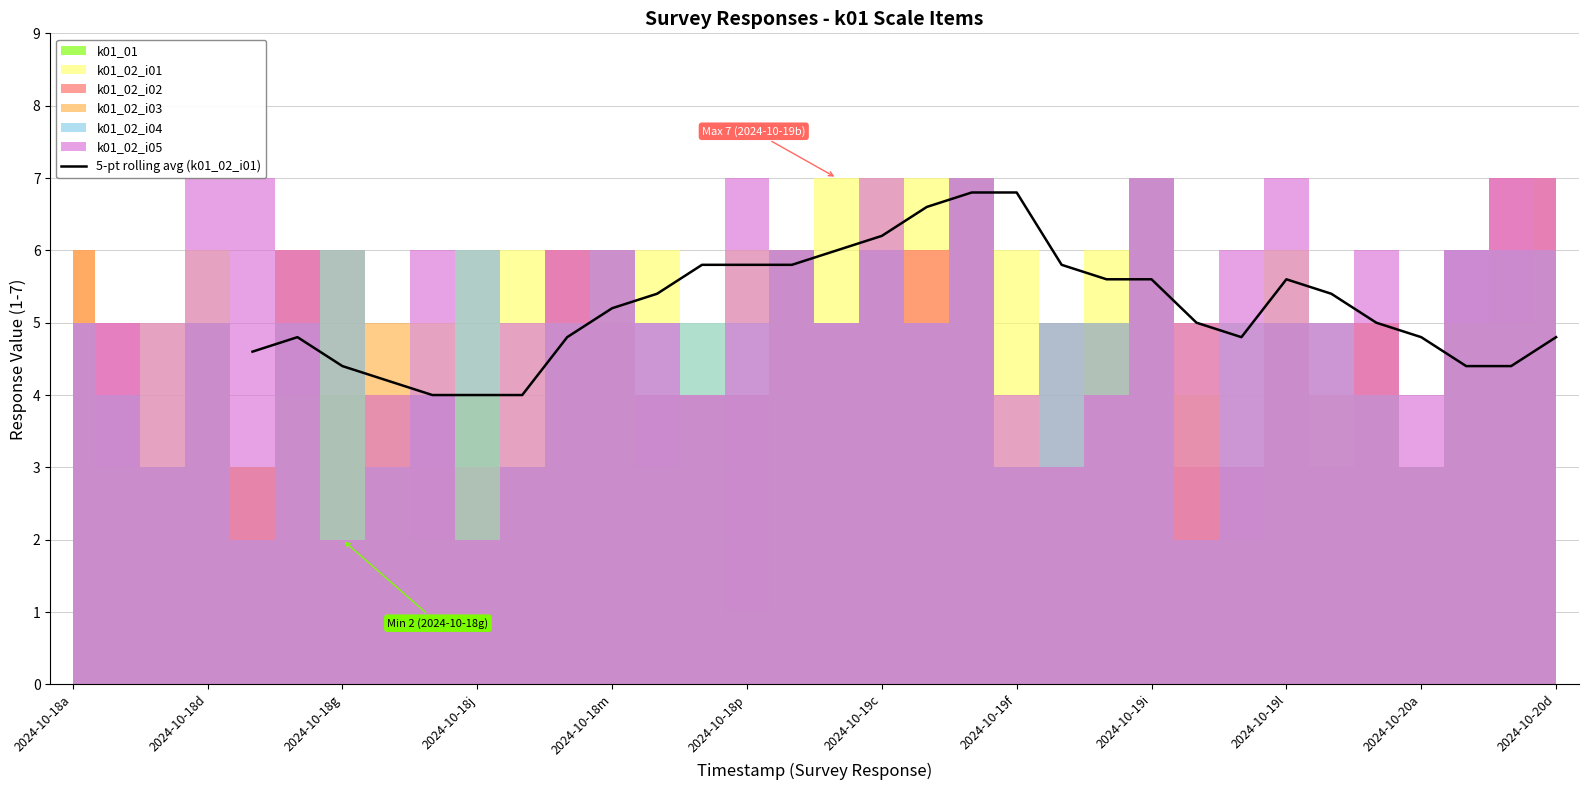

The 5-pt rolling avg (k01_02_i01) series shows 6.2 at 2024-10-19c. True or false?

True